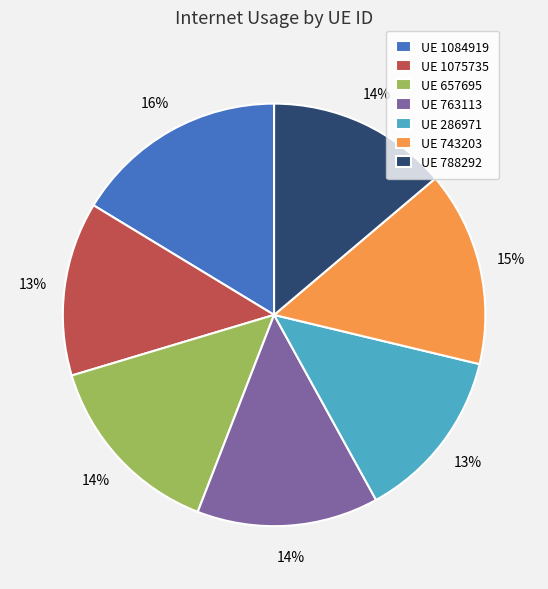

How many segments does this pie chart have?

7